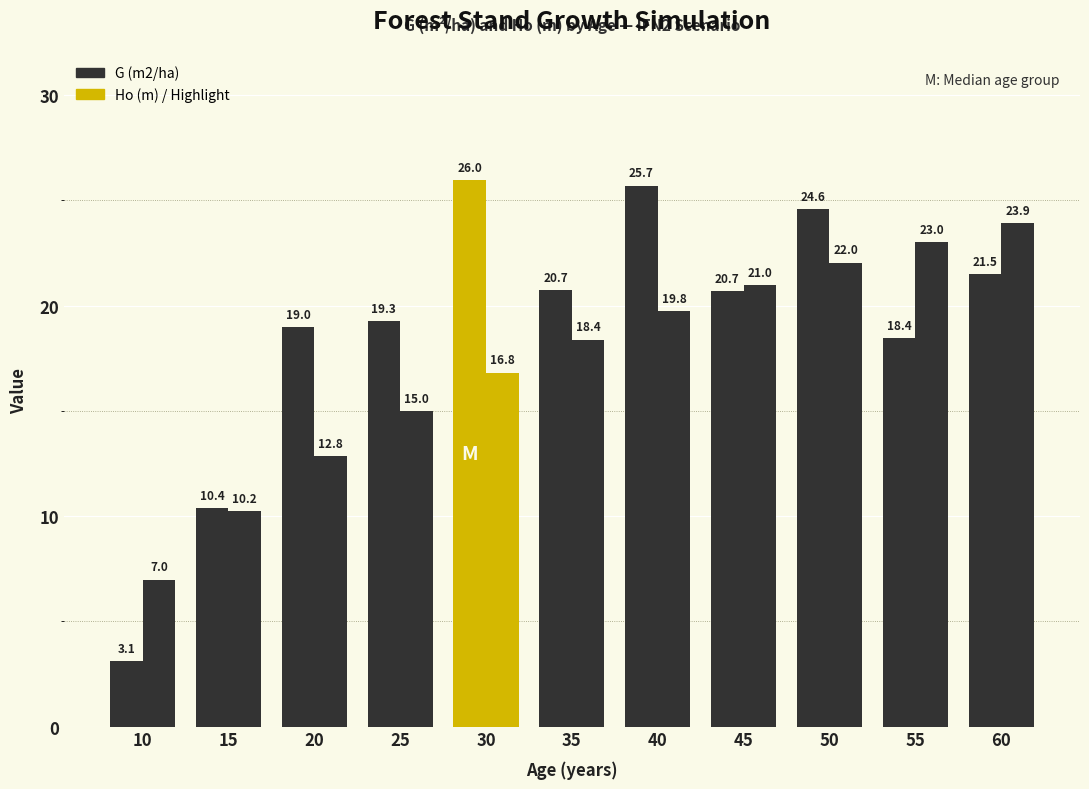

Reading left to right, transcribe all the data shown in this chart.

G (m2/ha): 3.1	10.4	19.0	19.3	26.0	20.7	25.7	20.7	24.6	18.4	21.5
Ho (m): 7.0	10.2	12.8	15.0	16.8	18.4	19.8	21.0	22.0	23.0	23.9